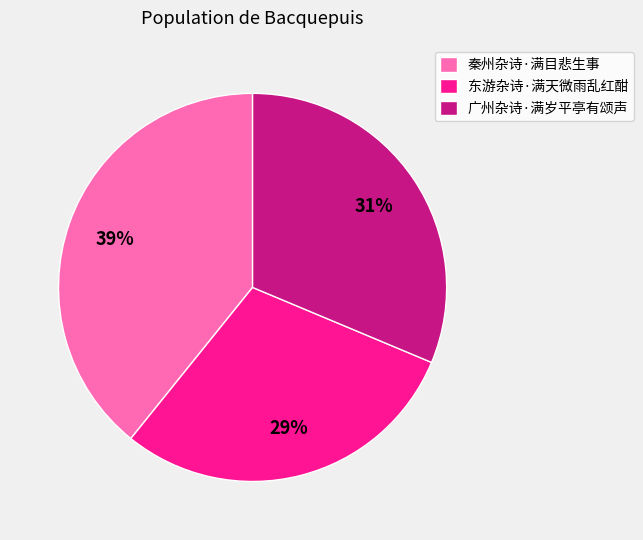

What is the ratio of the value at 东游杂诗·满天微雨乱红酣 to the value at 广州杂诗·满岁平亭有颂声?

0.9